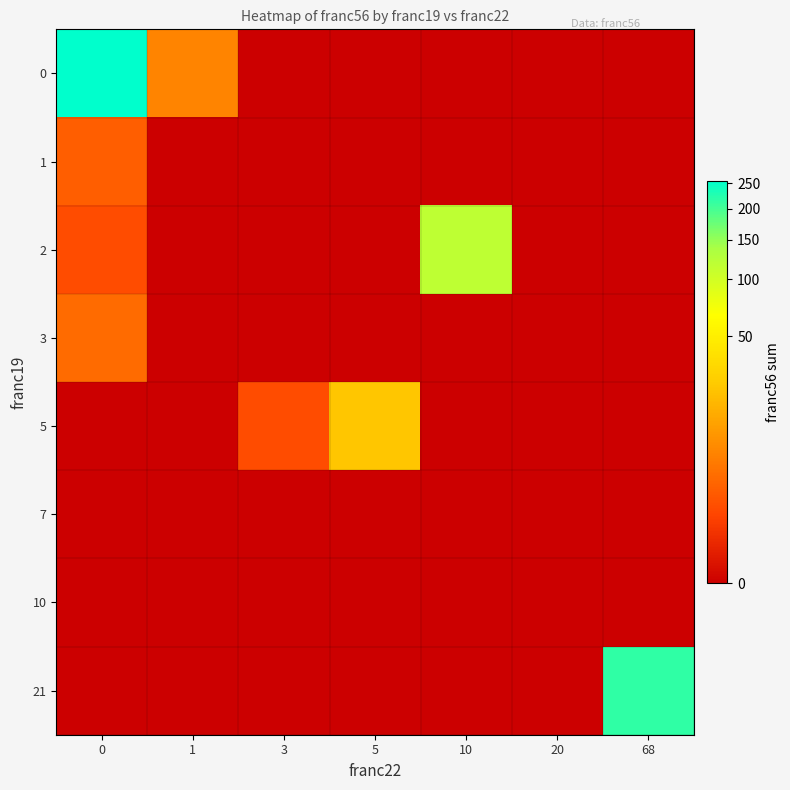

Reading left to right, list all the values displayed in this chart.

0: 0=254	1=6	3=0	5=0	10=0	20=0	68=0
1: 0=2	1=0	3=0	5=0	10=0	20=0	68=0
2: 0=1	1=0	3=0	5=0	10=116	20=0	68=0
3: 0=3	1=0	3=0	5=0	10=0	20=0	68=0
5: 0=0	1=0	3=1	5=23	10=0	20=0	68=0
7: 0=0	1=0	3=0	5=0	10=0	20=0	68=0
10: 0=0	1=0	3=0	5=0	10=0	20=0	68=0
21: 0=0	1=0	3=0	5=0	10=0	20=0	68=215